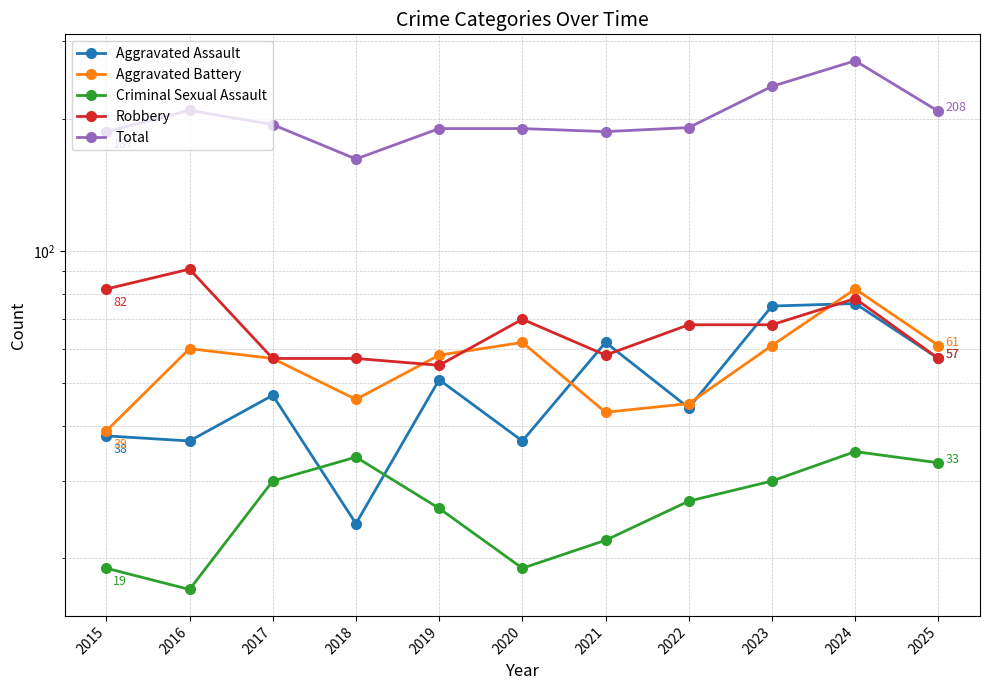

Where does the Aggravated Assault series first go above 47?

2019